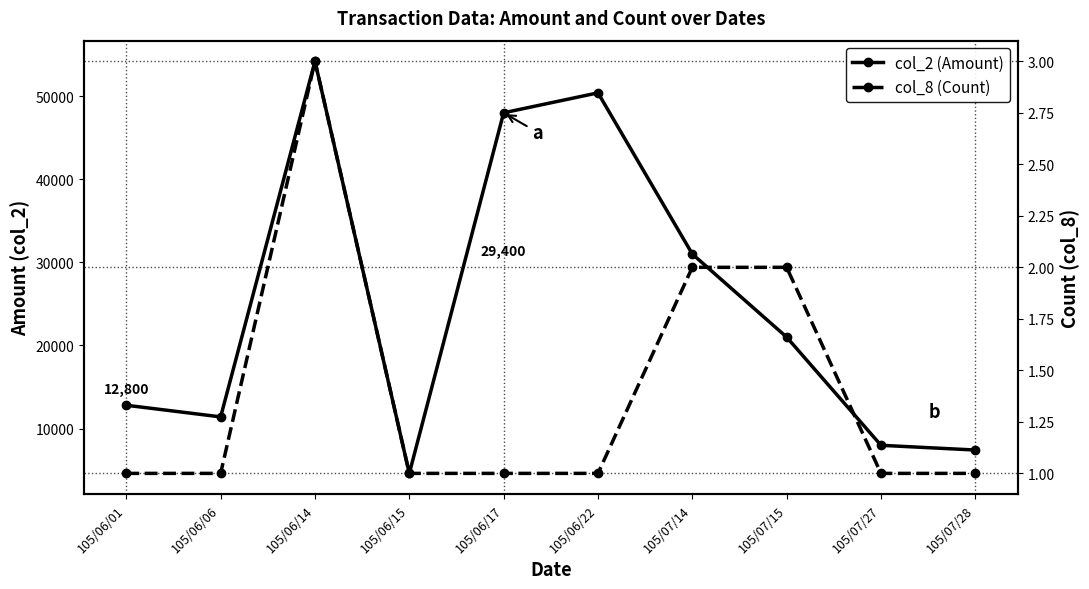

True or false: col_8 (Count) and col_2 (Amount) intersect in this chart.

False